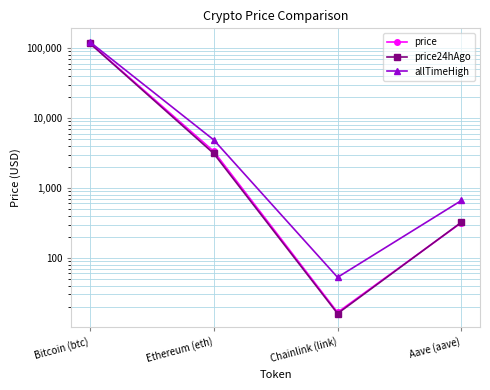

How many series are shown in this chart?

3